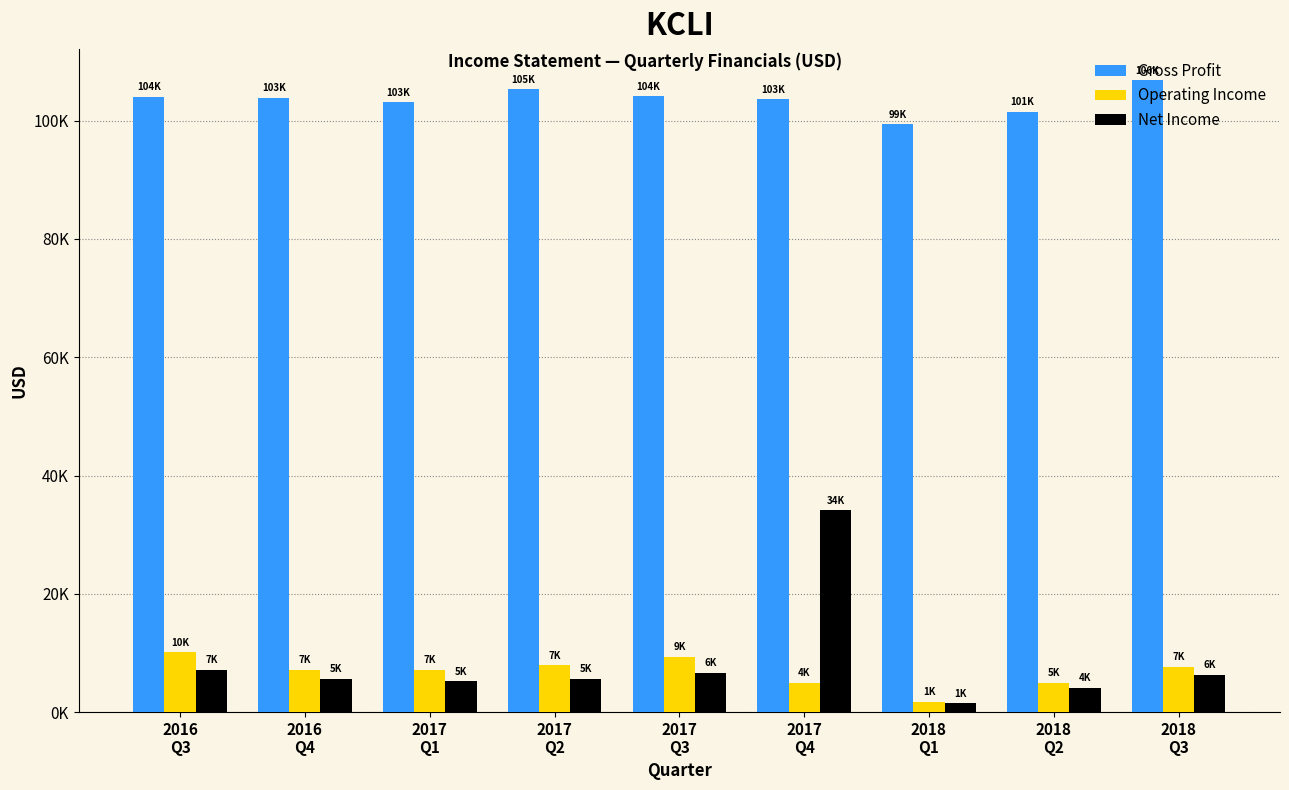

Does the chart contain any negative values?

No